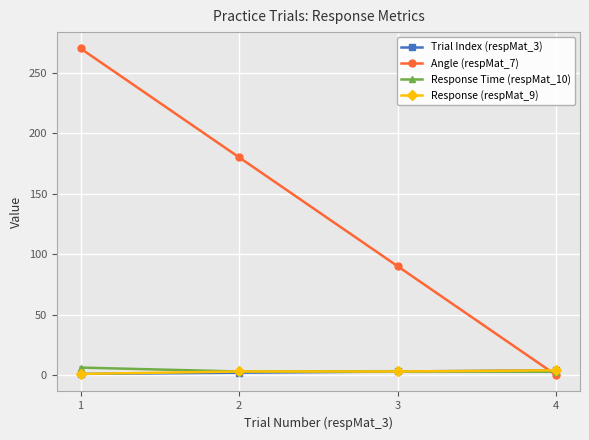

Where do Response (respMat_9) and Angle (respMat_7) first cross each other?

3 and 4